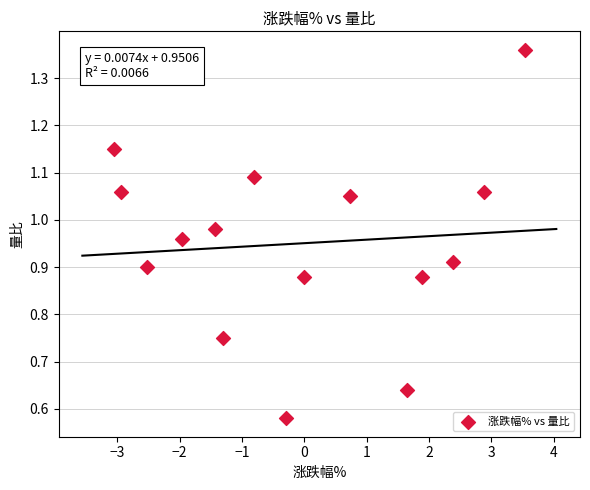

What is the range of X values (max minus min)?

6.6